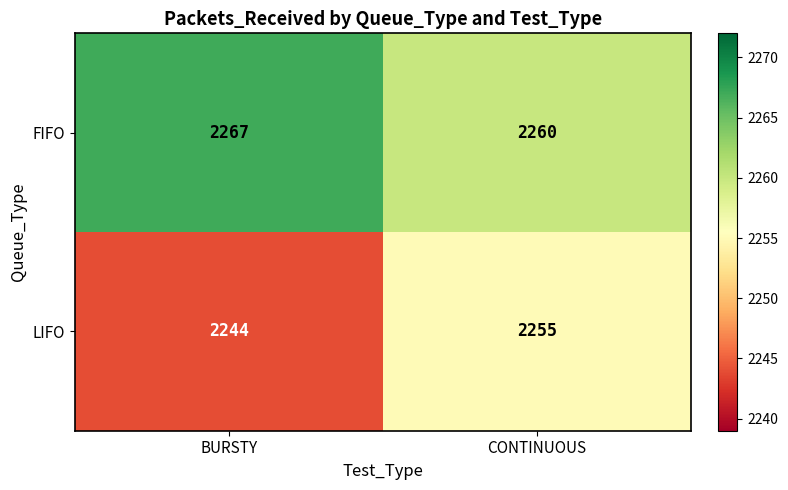

What is the minimum value shown in the chart?

2244